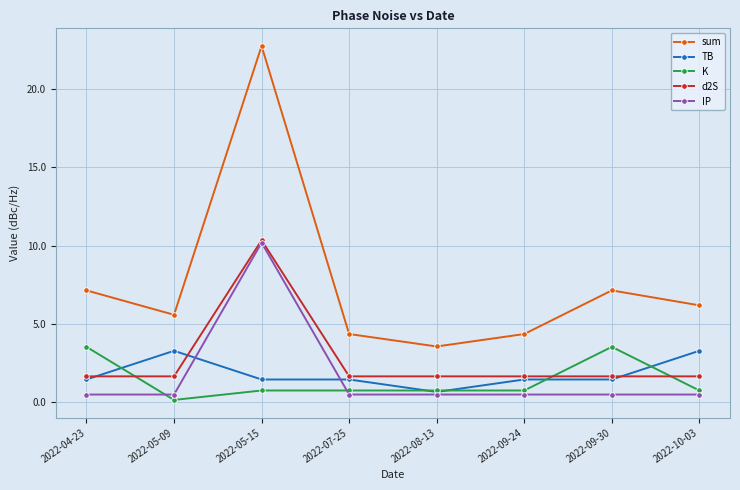

What is the greatest value displayed?

22.7